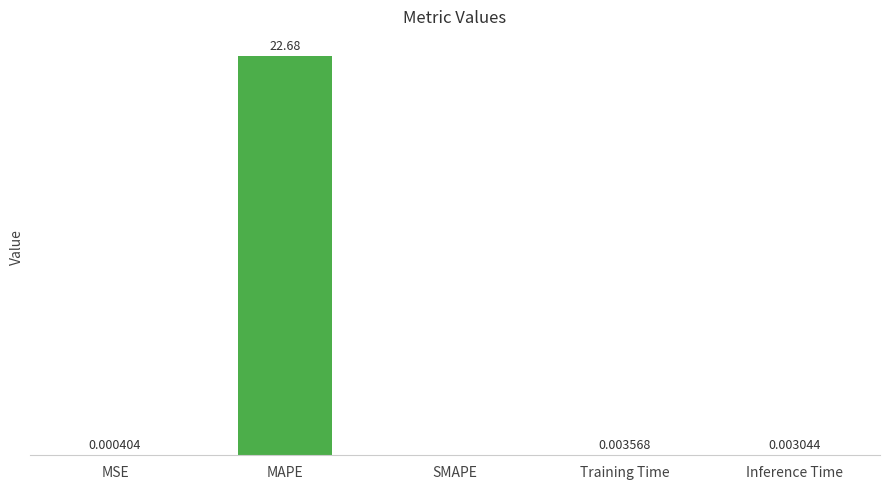

Which has a higher value, MSE or Training Time?

Training Time